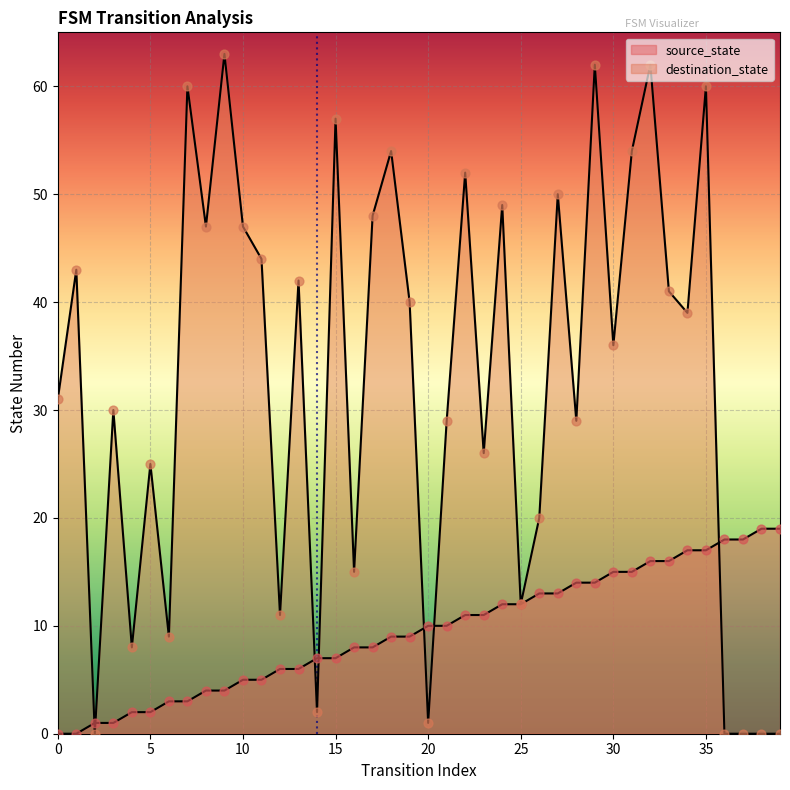

Which series contains the highest Y value?

destination_state